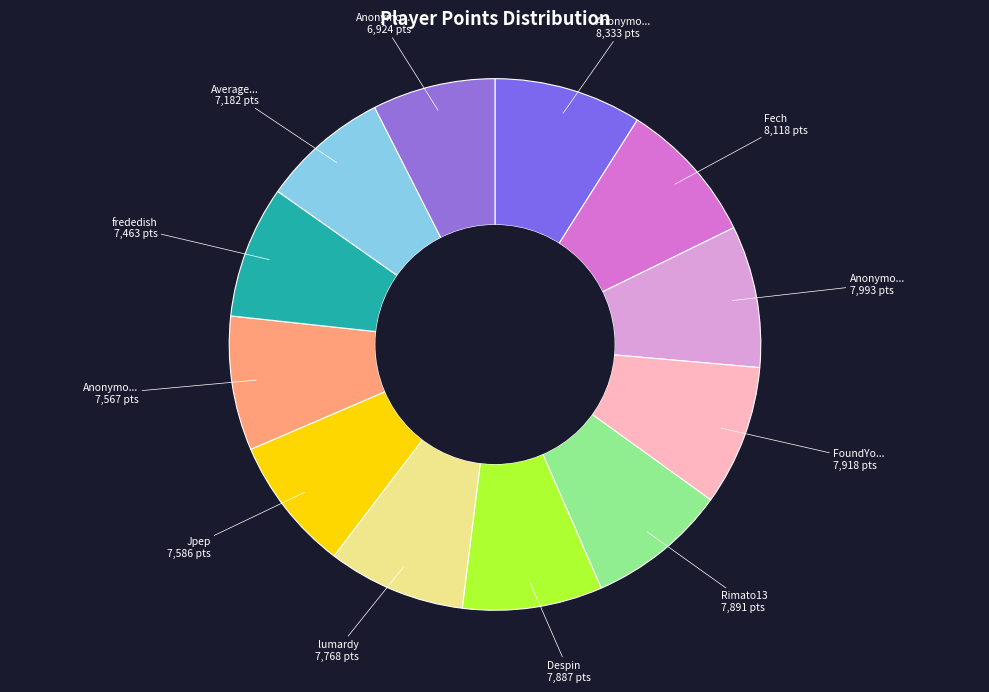

Count the number of slices in the pie.

12